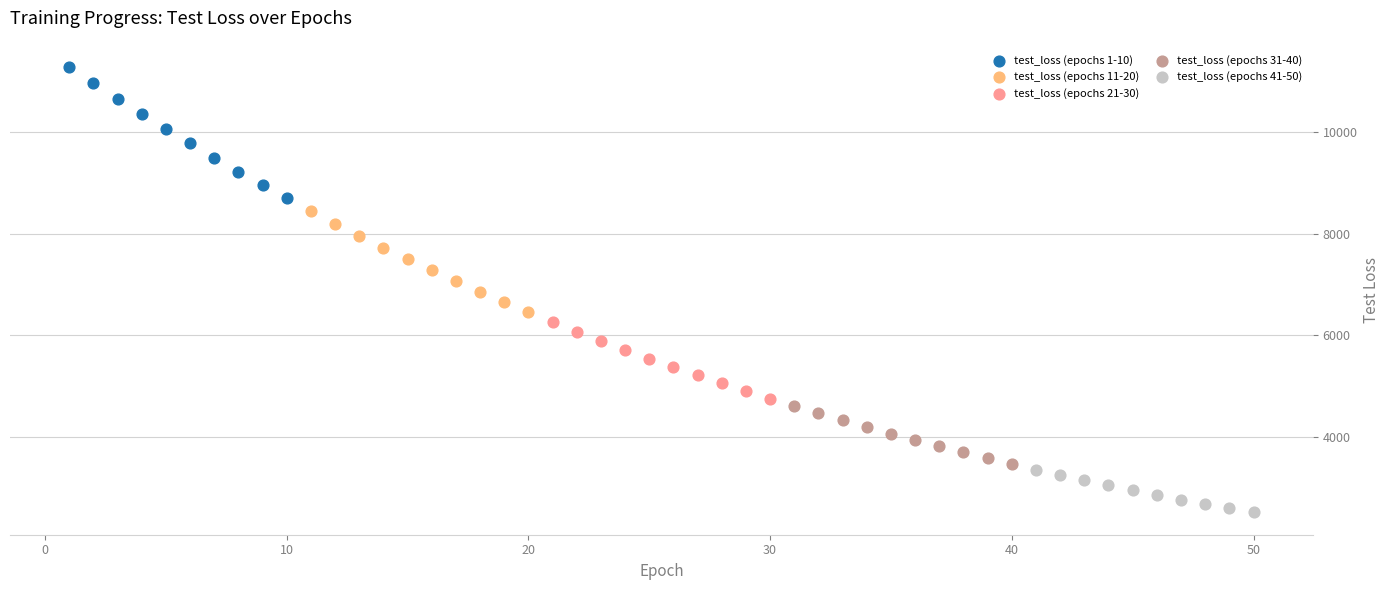

Which series contains the highest Y value?

test_loss (epochs 1-10)